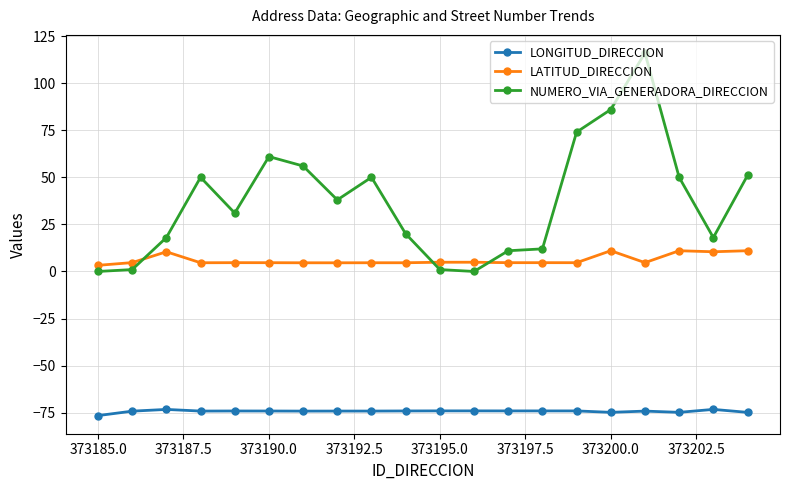

How many series are shown in this chart?

3